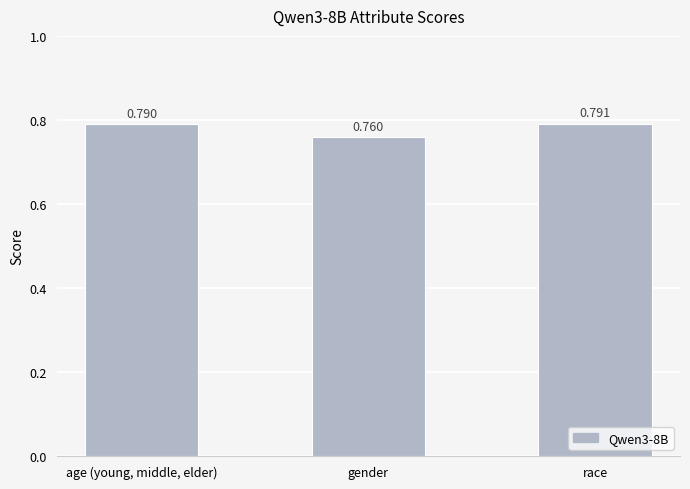

Between race and age (young, middle, elder), which is larger?

race